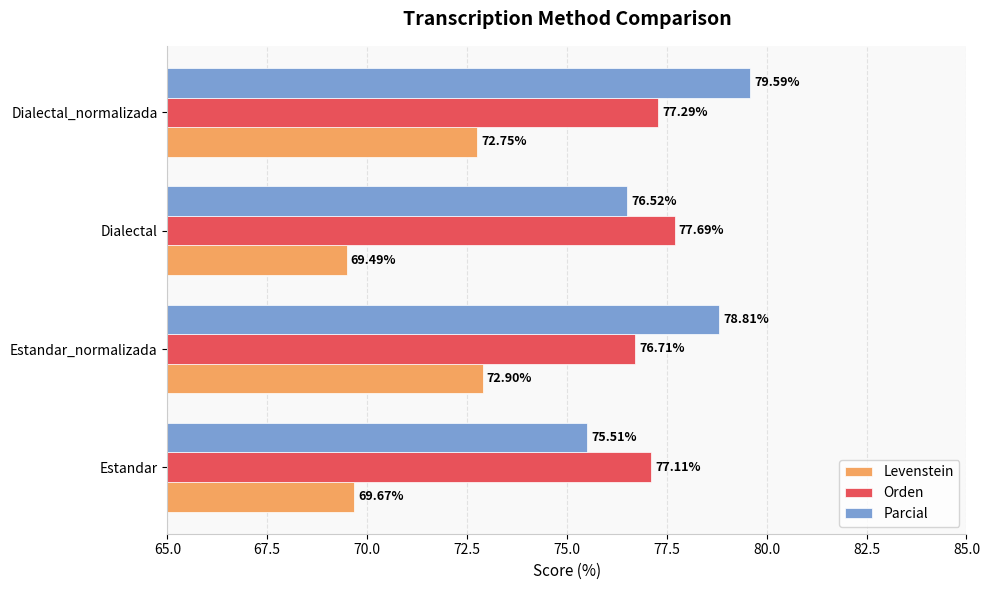

Is the value of Levenstein at Estandar greater than the value of Orden at Estandar_normalizada?

No